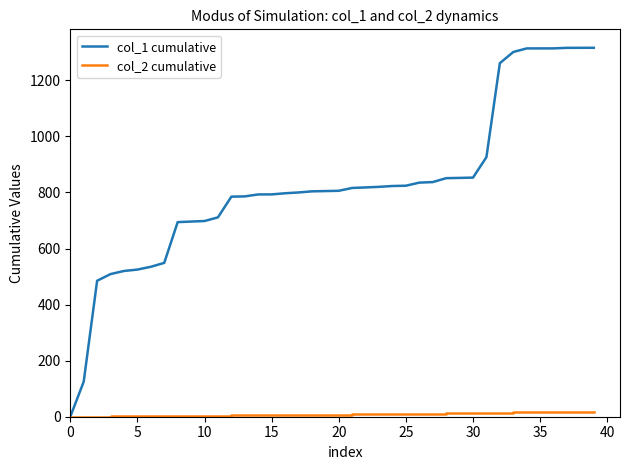

How many lines are shown in the chart?

2